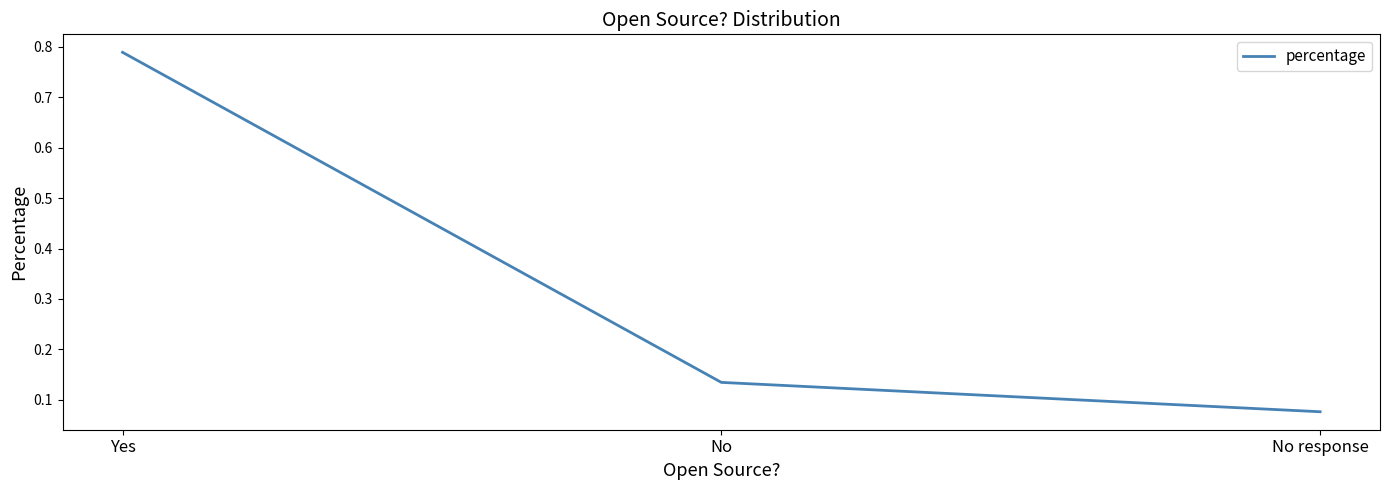

How many lines are shown in the chart?

1